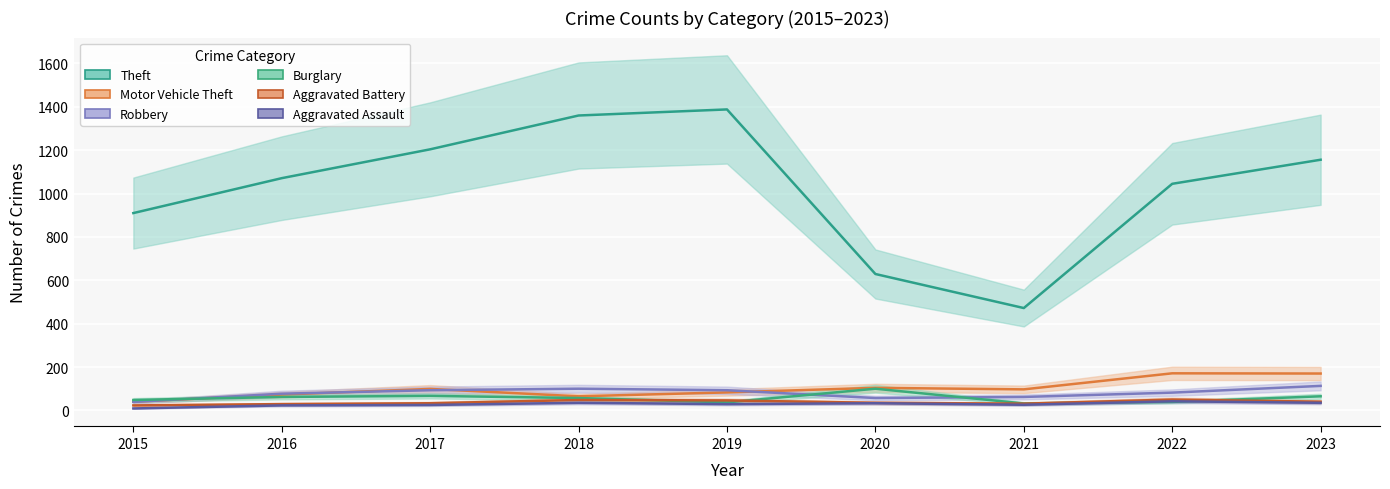

List the labels in order of Burglary value, smallest first.

2021, 2019, 2022, 2015, 2018, 2016, 2023, 2017, 2020